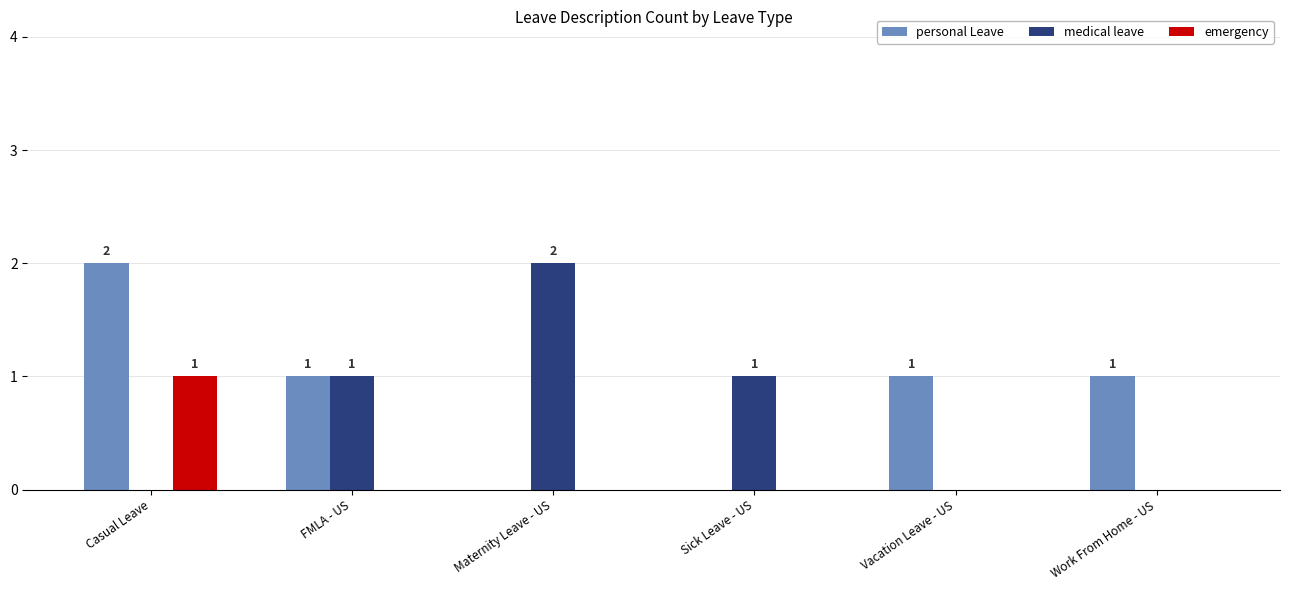

The emergency series shows 0 at Maternity Leave - US. True or false?

True